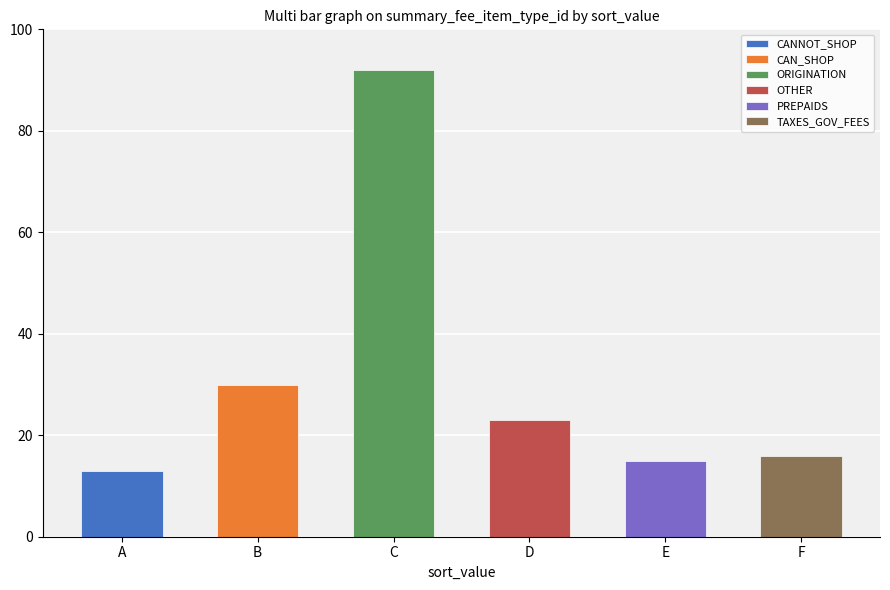

Reading left to right, extract all data points from this chart.

CANNOT_SHOP: A=13	B=0	C=0	D=0	E=0	F=0
CAN_SHOP: A=0	B=30	C=0	D=0	E=0	F=0
ORIGINATION: A=0	B=0	C=92	D=0	E=0	F=0
OTHER: A=0	B=0	C=0	D=23	E=0	F=0
PREPAIDS: A=0	B=0	C=0	D=0	E=15	F=0
TAXES_GOV_FEES: A=0	B=0	C=0	D=0	E=0	F=16